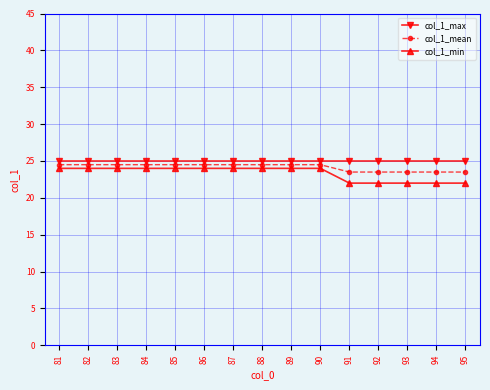

How many lines are shown in the chart?

3